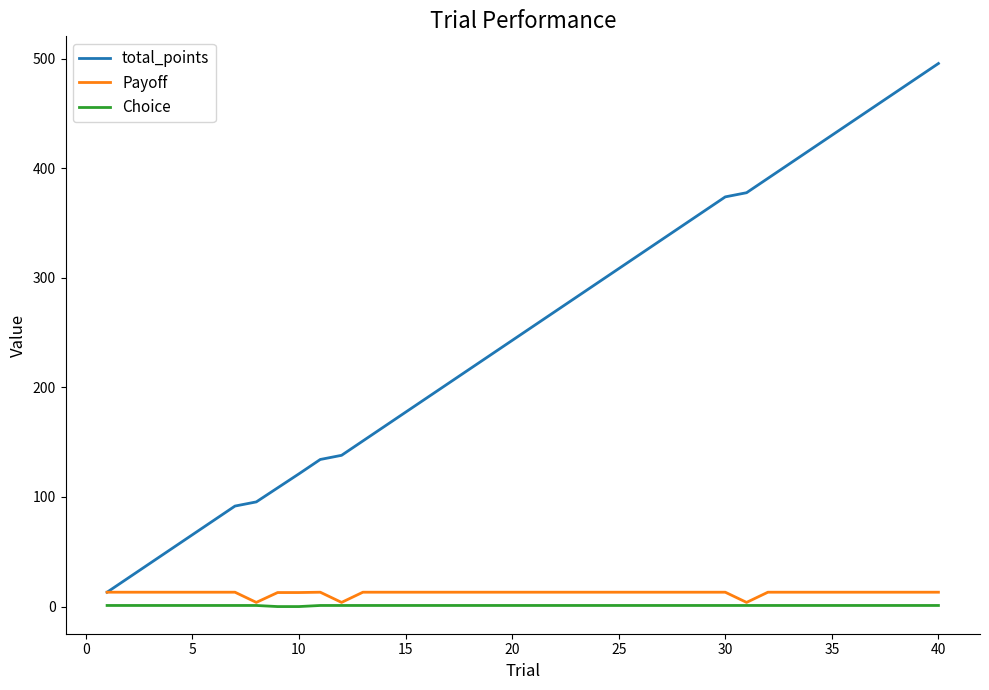

Which series has the largest total across all categories?

total_points